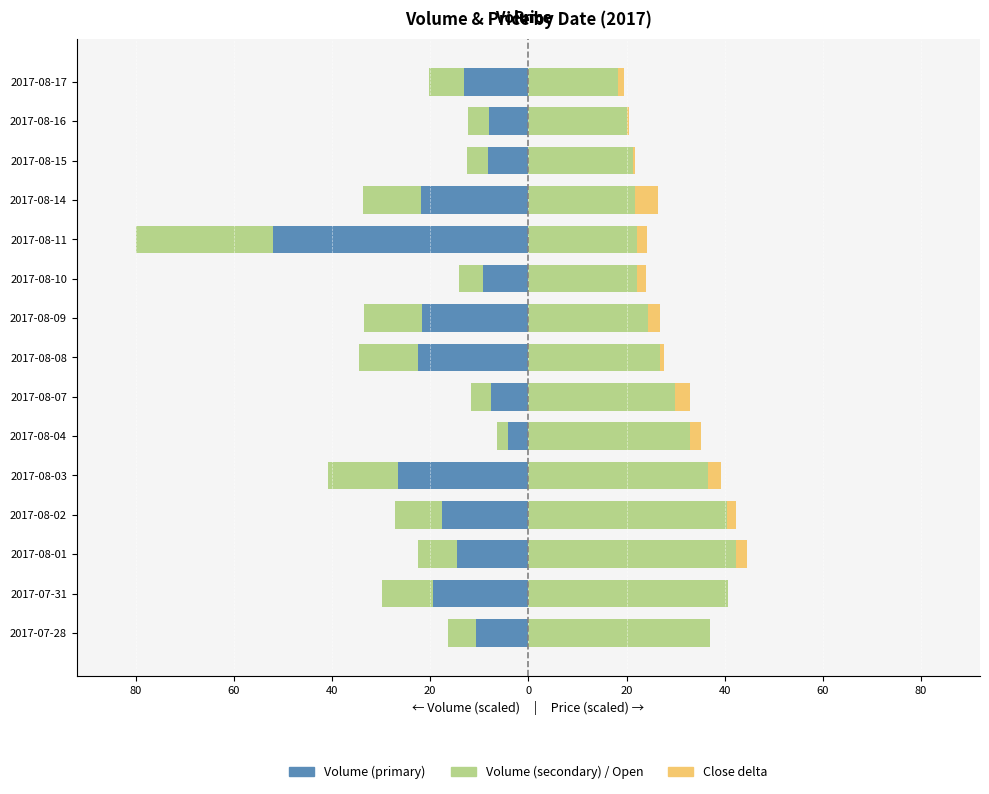

How many groups of bars are there?

15